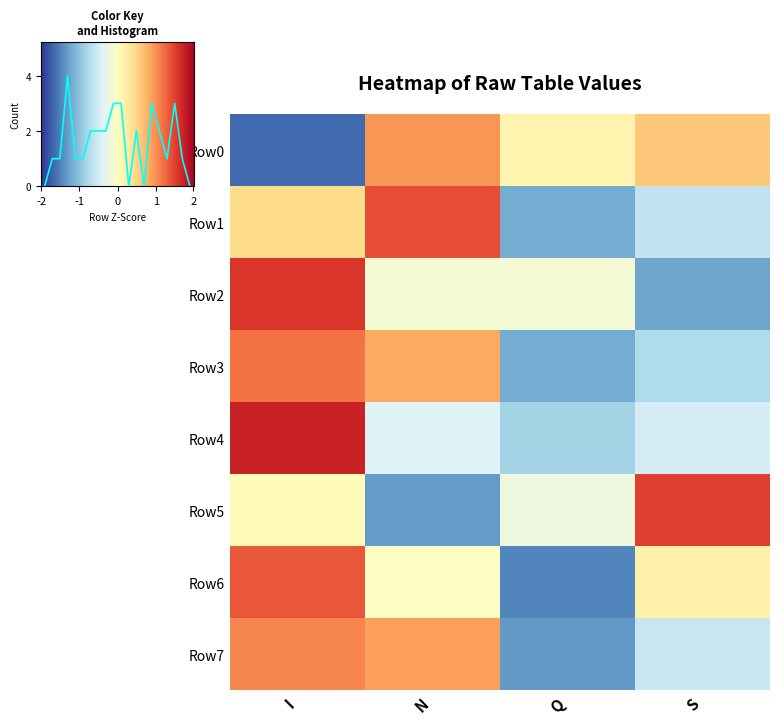

Which series has the widest spread of values?

Row6